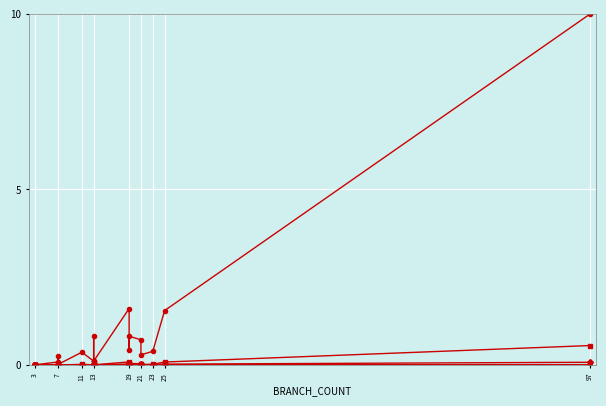

What is the total value across all series at 19?

1.7